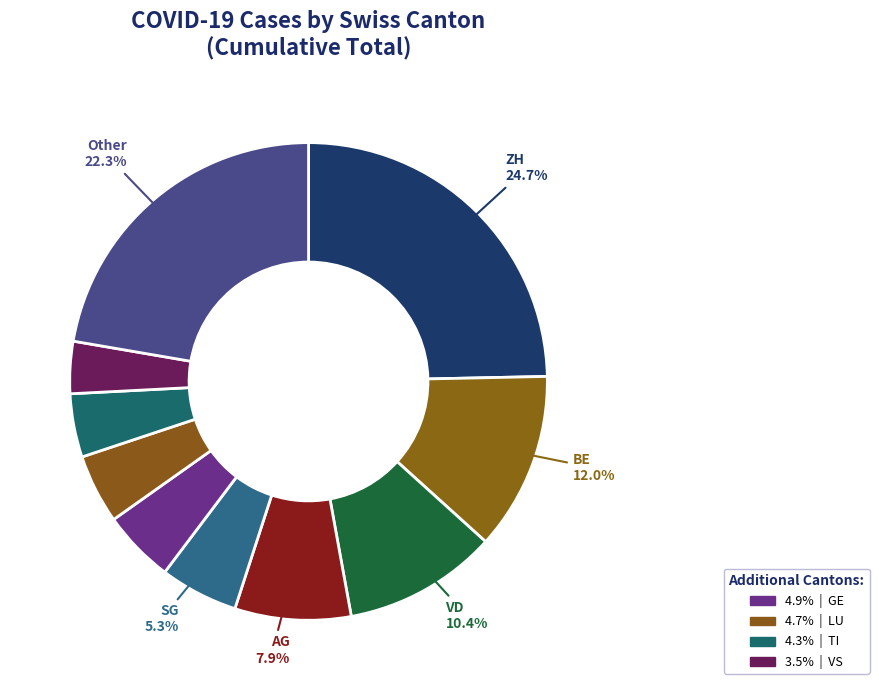

How many segments does this pie chart have?

10